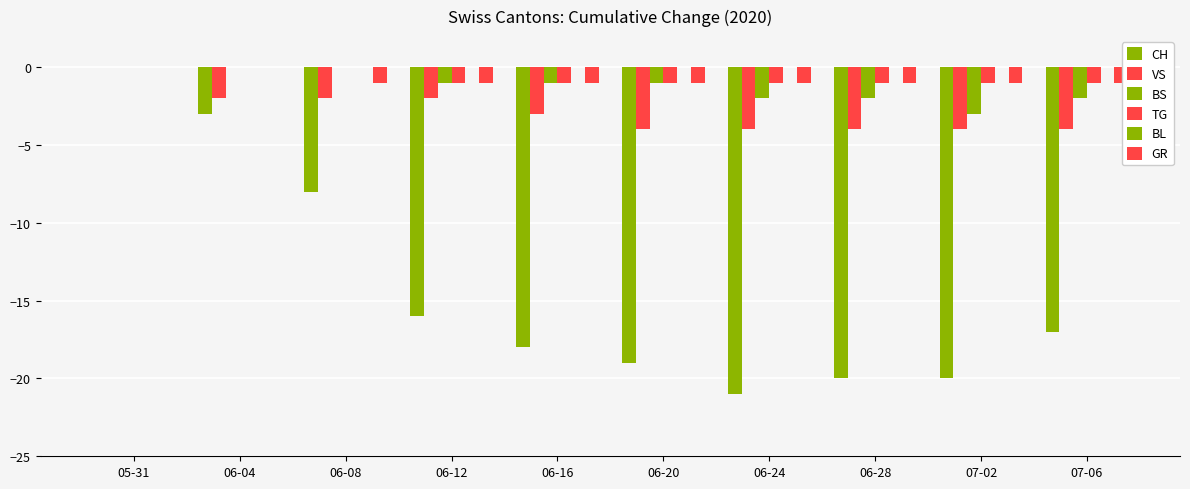

The VS series shows -4 at 06-20. True or false?

True